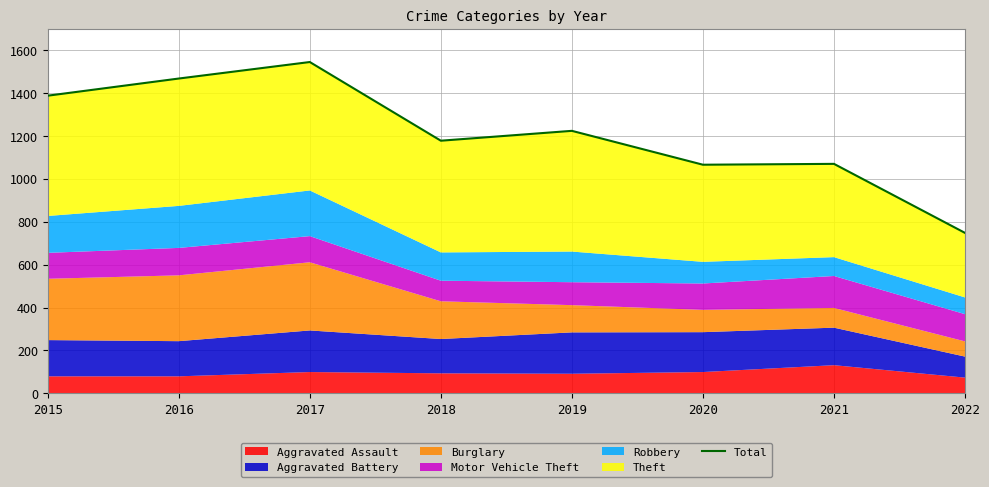

What is the difference between the maximum and second lowest values?

479